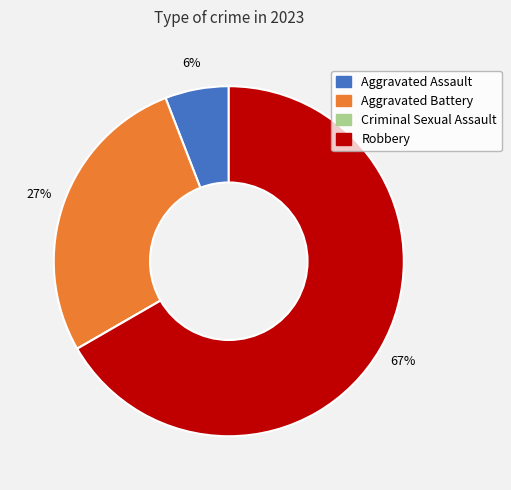

Which has a higher value, Aggravated Battery or Aggravated Assault?

Aggravated Battery